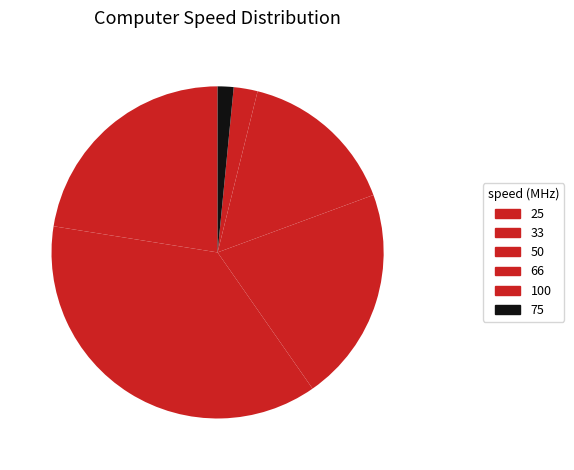

What percentage is the 75 slice, to the nearest percent?

2%